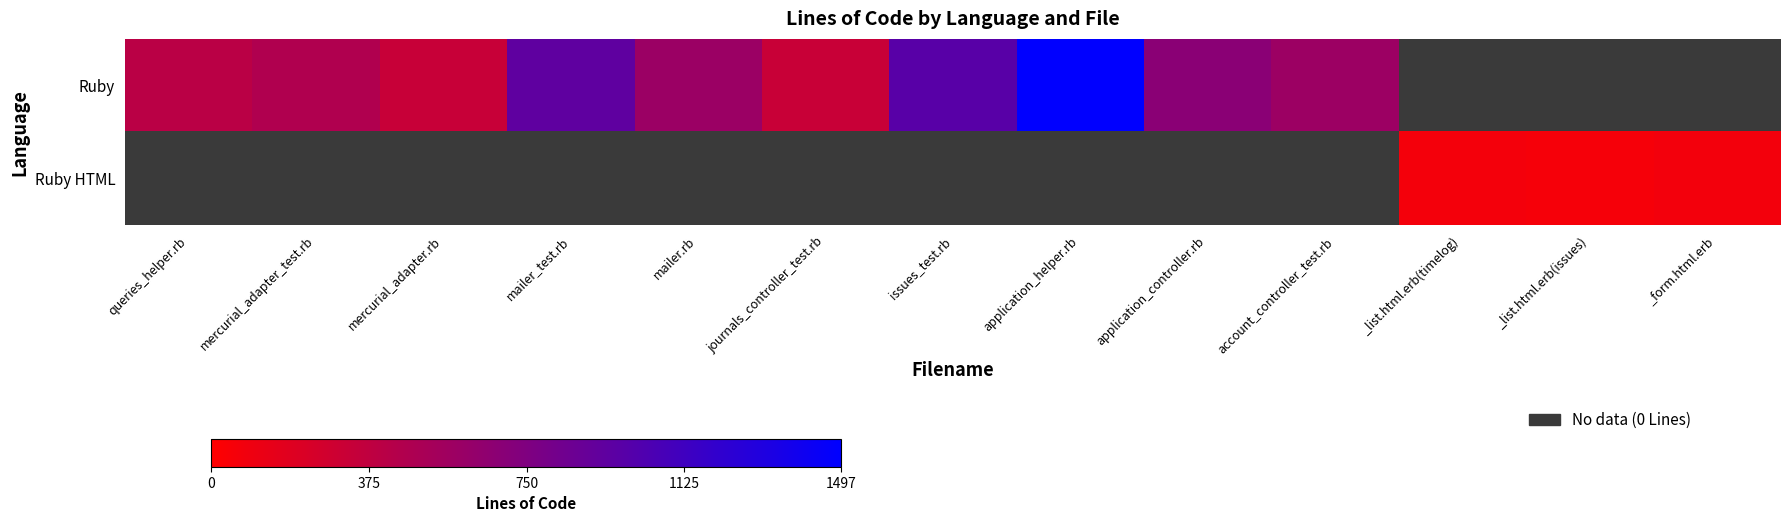

Rank the series by their maximum value, from highest to lowest.

Ruby, Ruby HTML